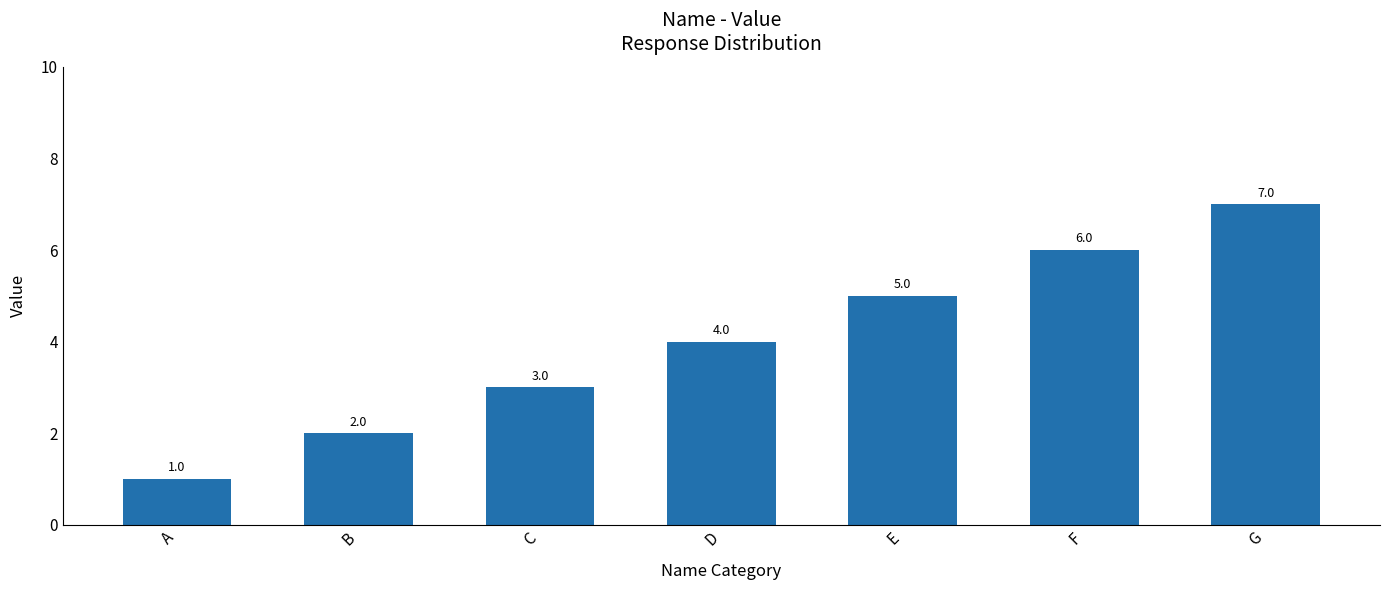

What is the smallest value displayed?

1